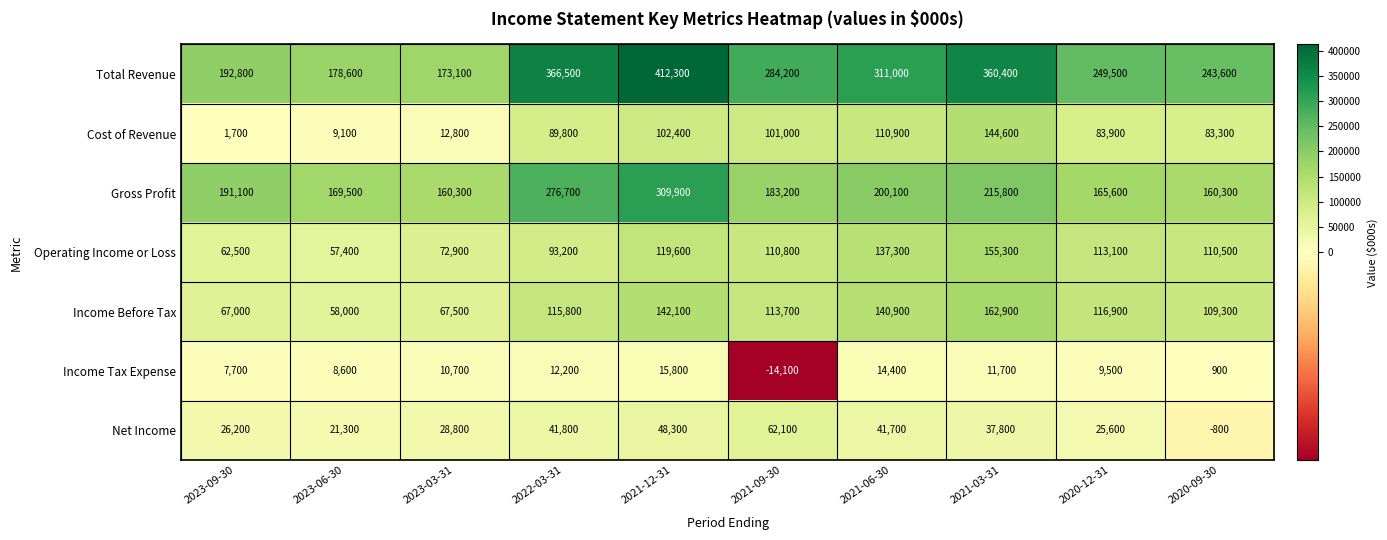

Where does the Operating Income or Loss series first go above 110800?

2021-12-31